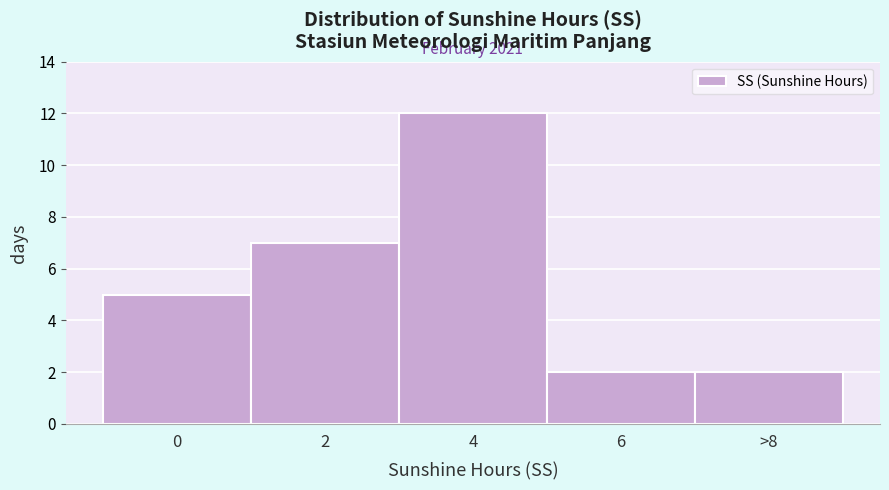

Reading left to right, extract all data points from this chart.

0=5	2=7	4=12	6=2	>8=2